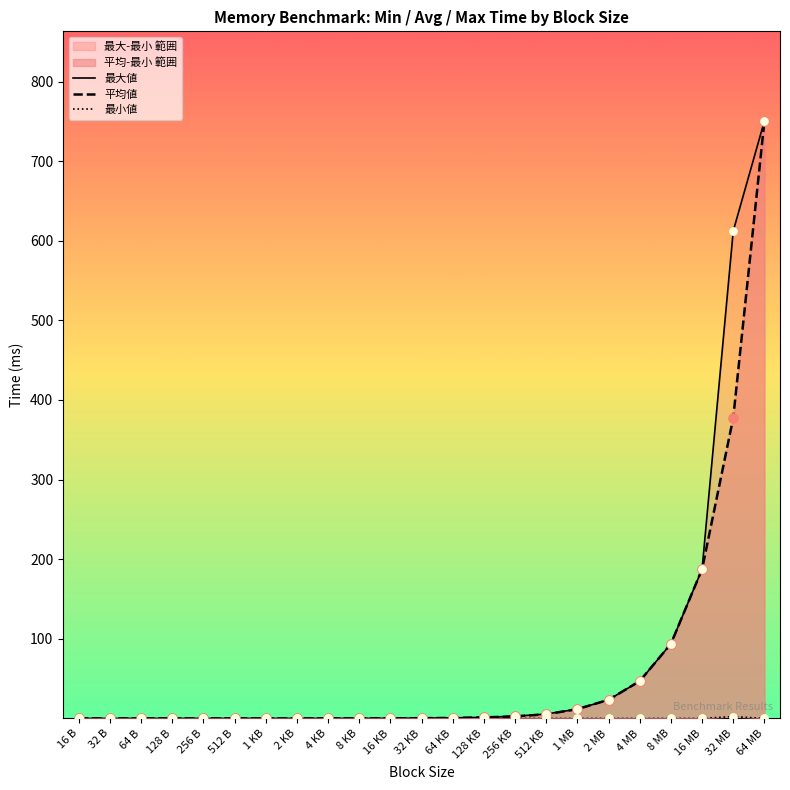

At which category is the sum across all series the highest?

64 MB